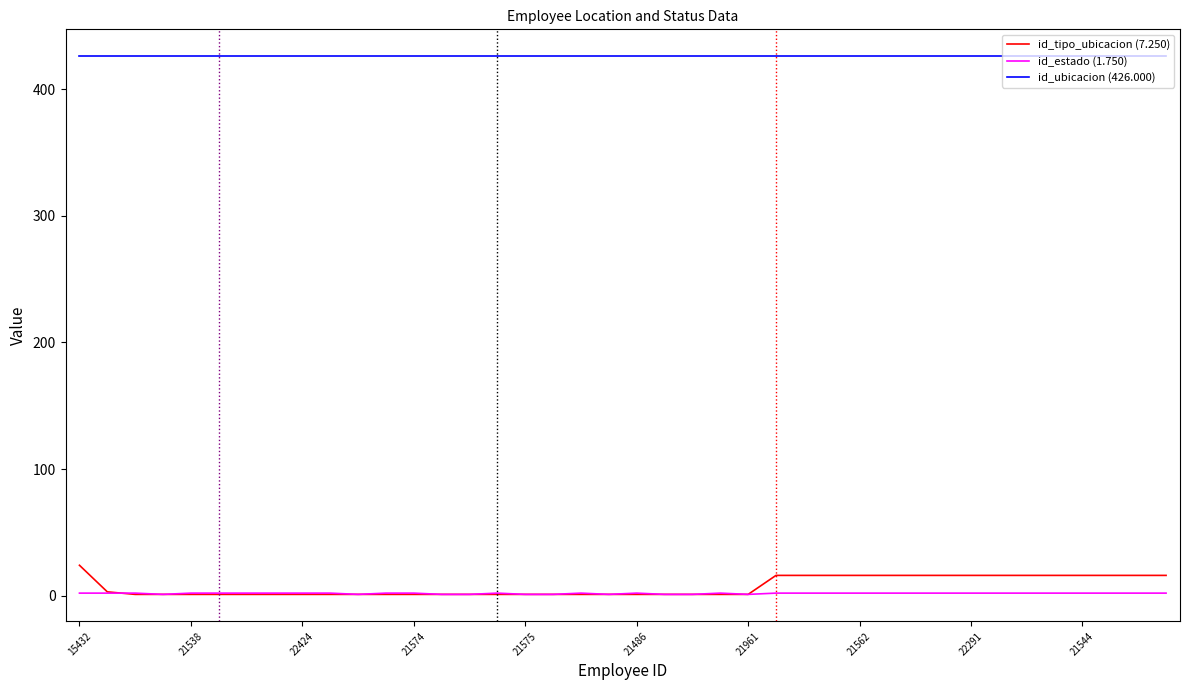

Which series has the largest total across all categories?

id_ubicacion (426.000)